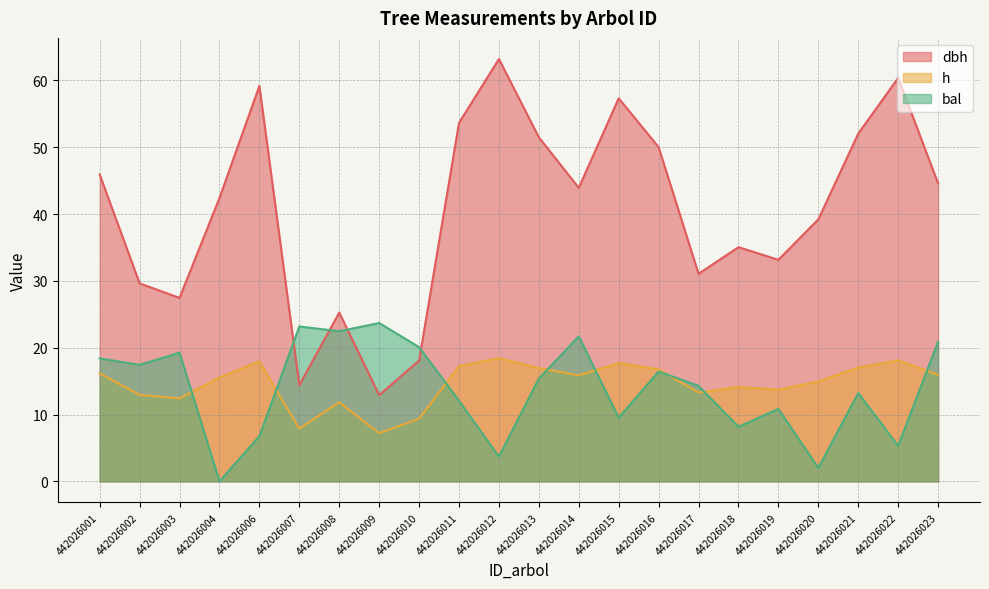

True or false: dbh and h cross at least once.

False